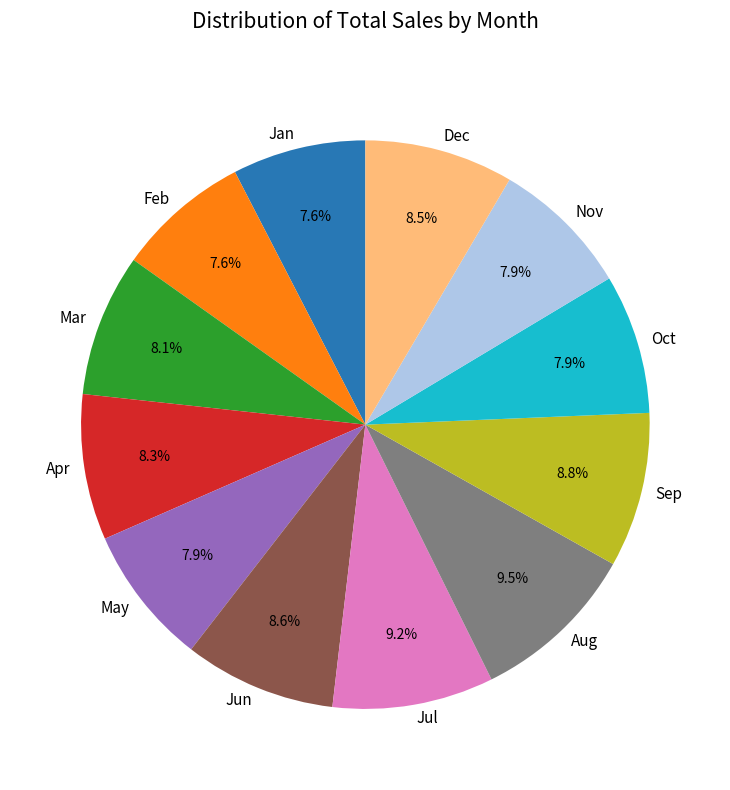

Is there a majority slice in this chart?

No